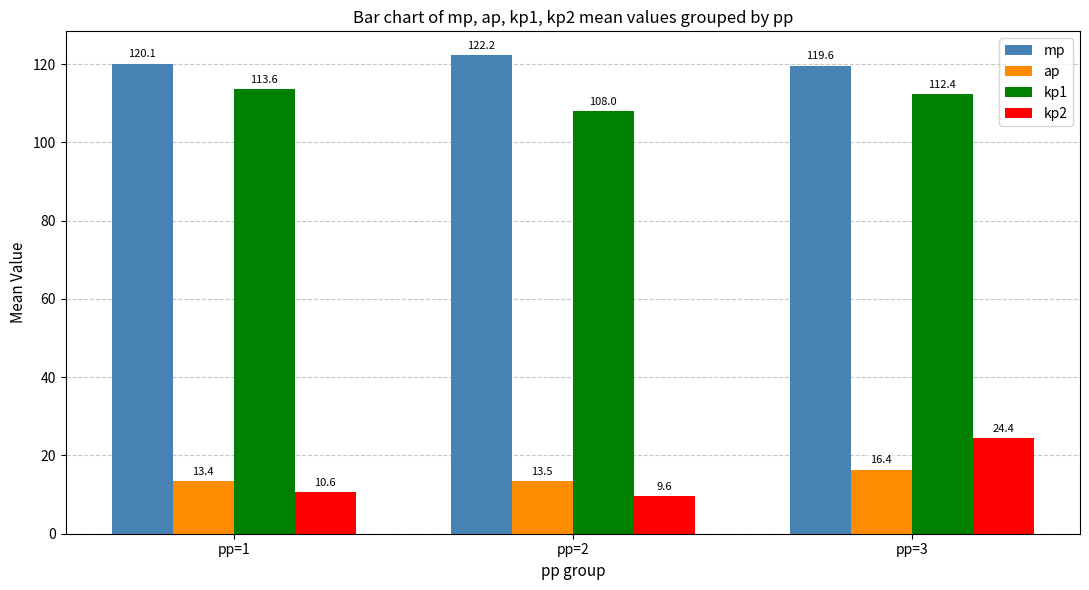

Where does the kp2 series first go above 10?

pp=1